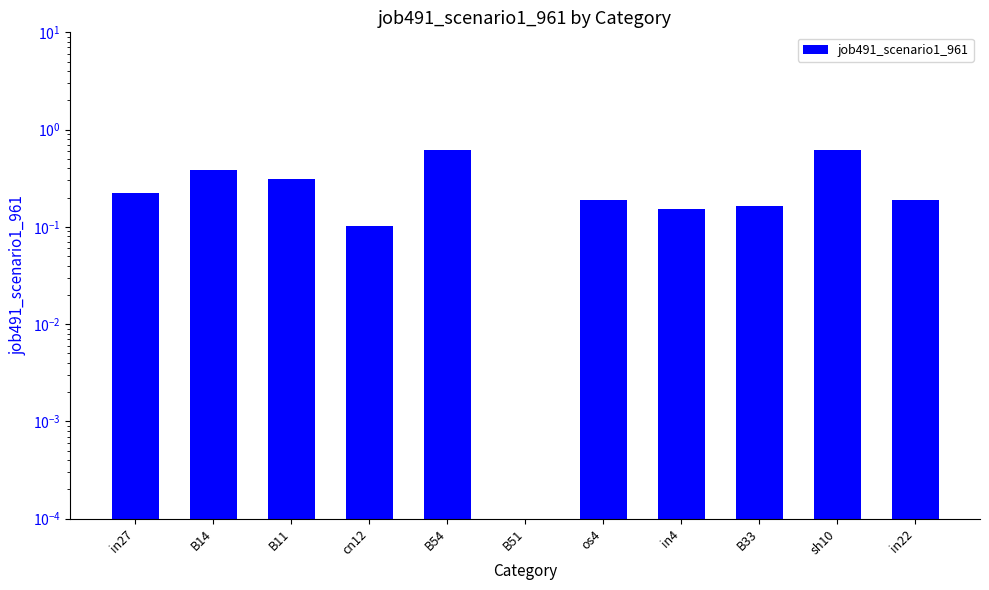

Count the number of data series in this chart.

1